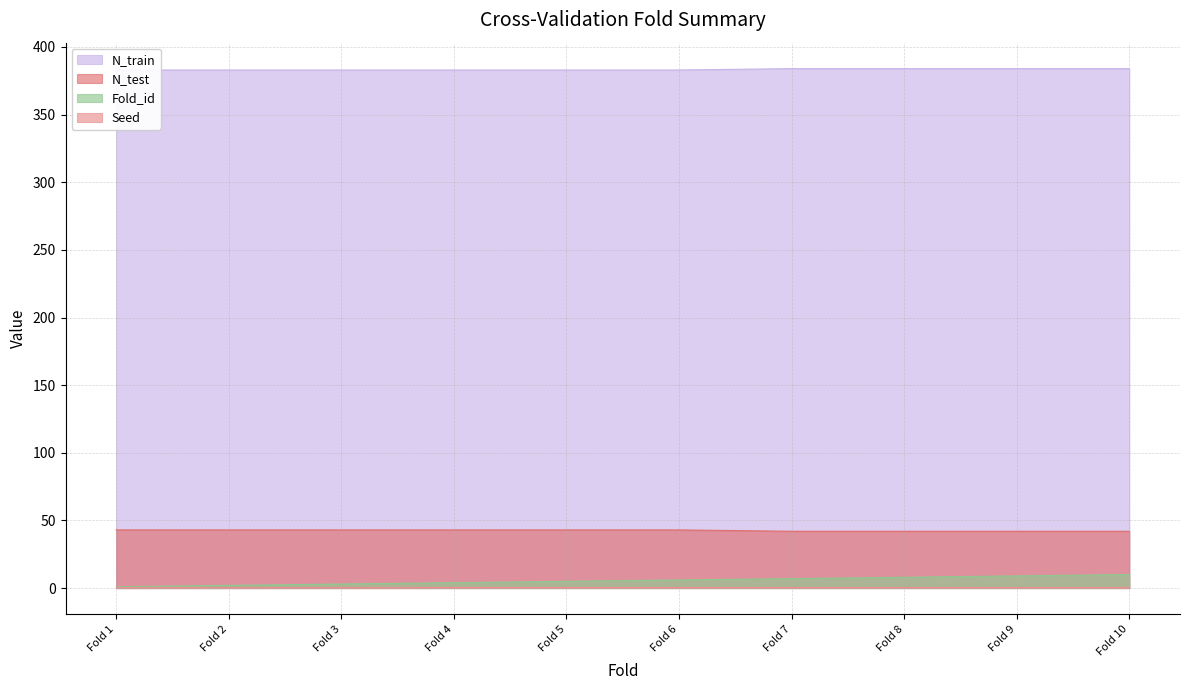

True or false: Fold_id and N_test cross at least once.

False